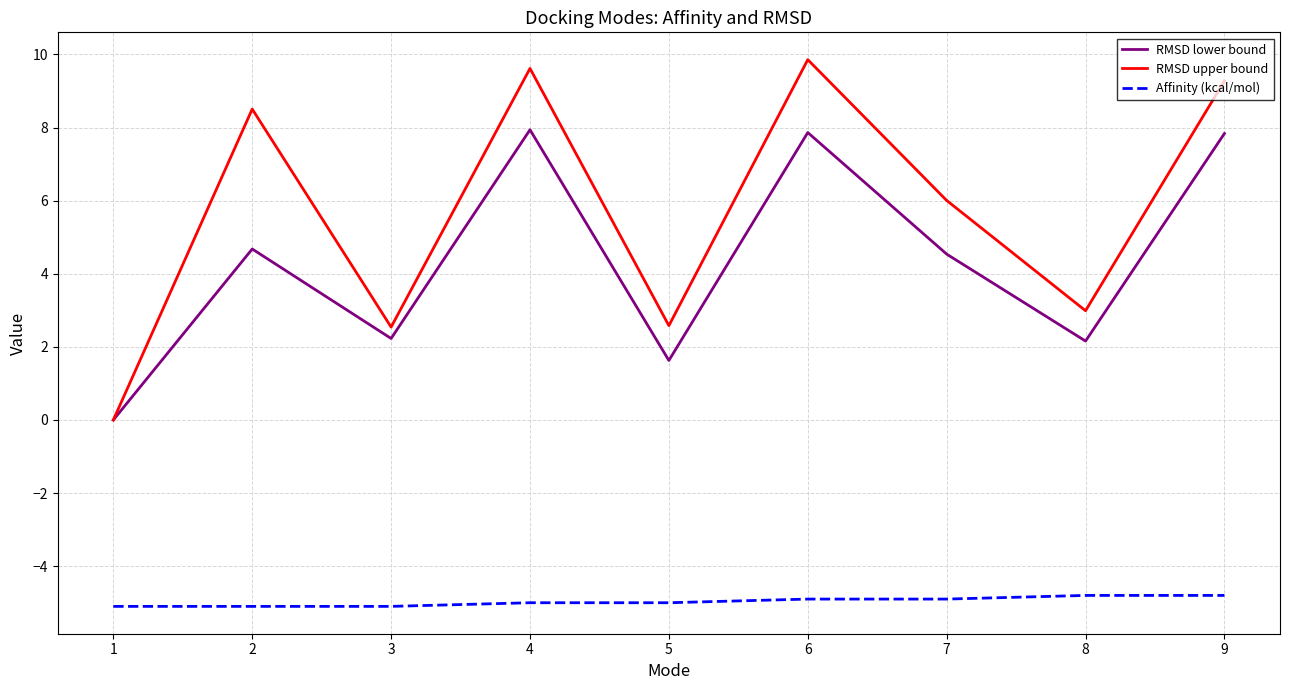

True or false: RMSD lower bound has more than 0 interior local peaks.

True